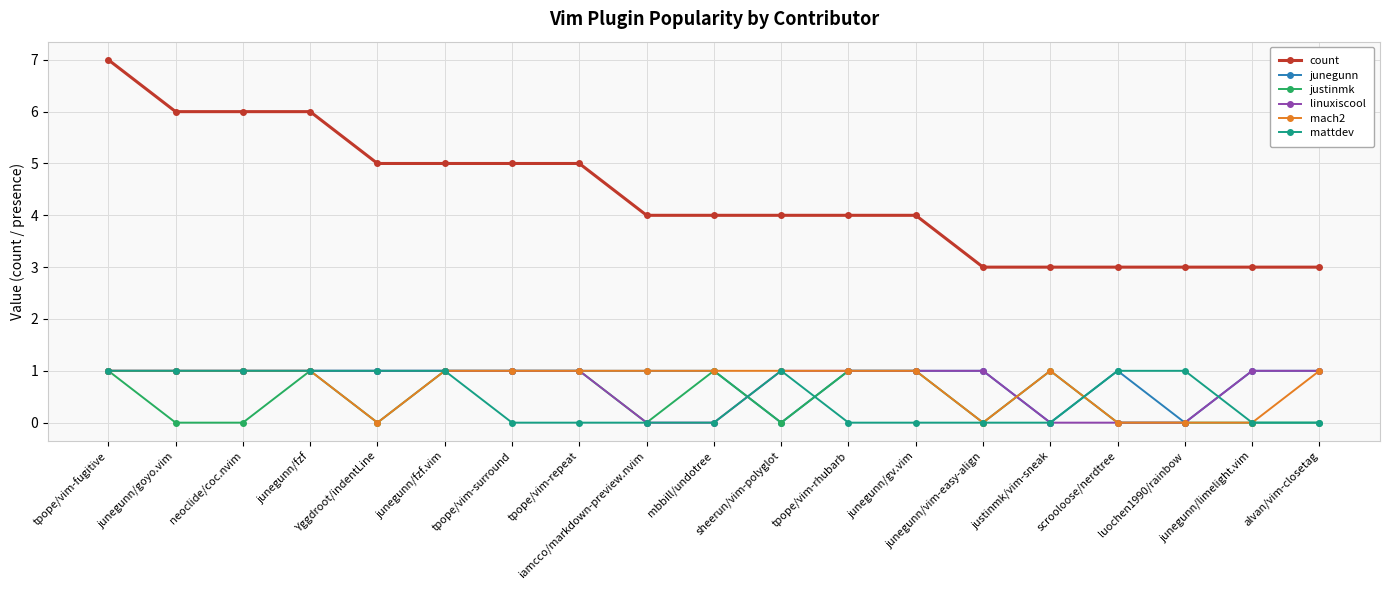

Which series has the largest total across all categories?

count